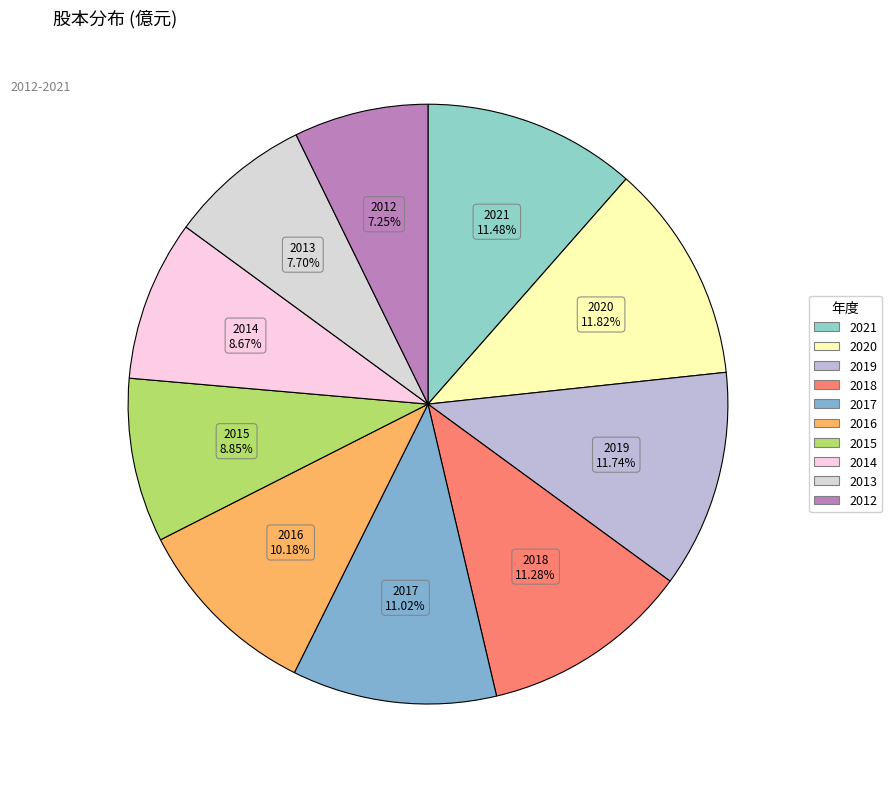

What is the total percentage of 2019 and 2020?

23.6%